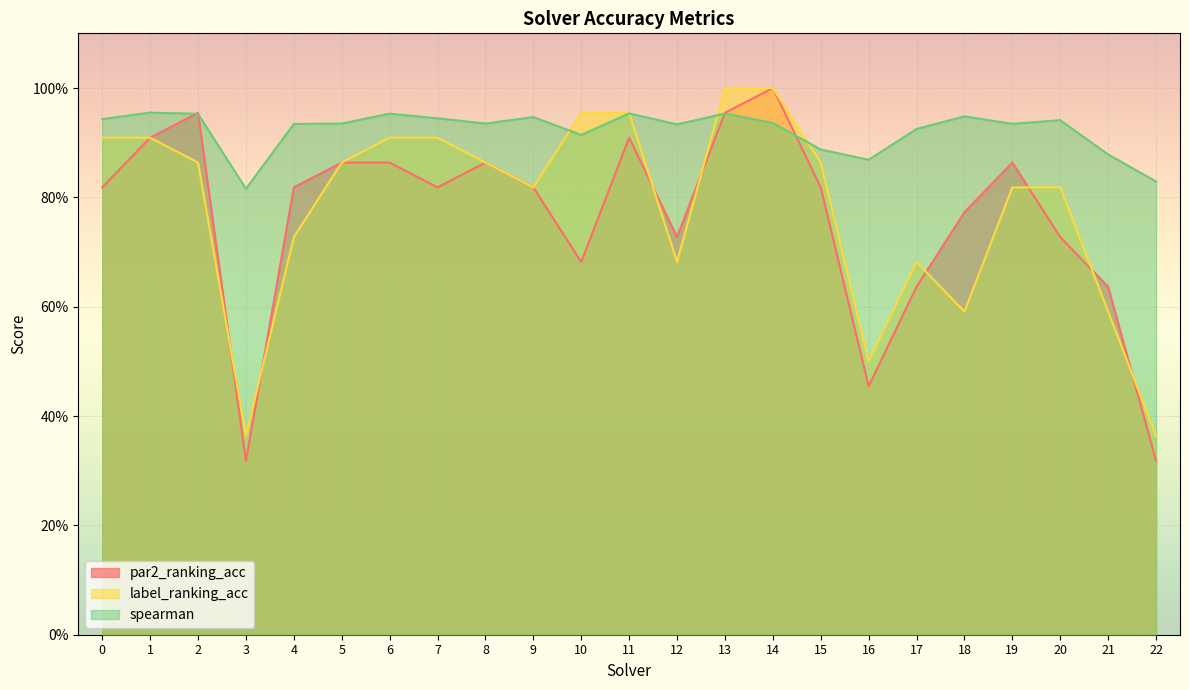

What is the value of the par2_ranking_acc point at the 6th from the left?

0.9